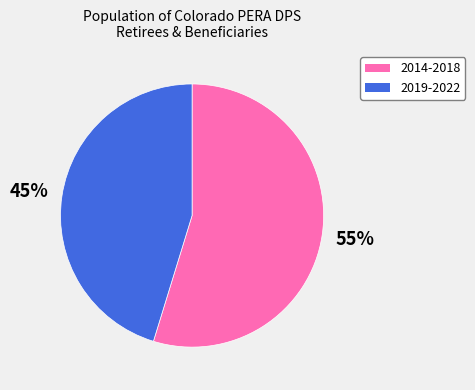

Does any single category account for the majority?

Yes